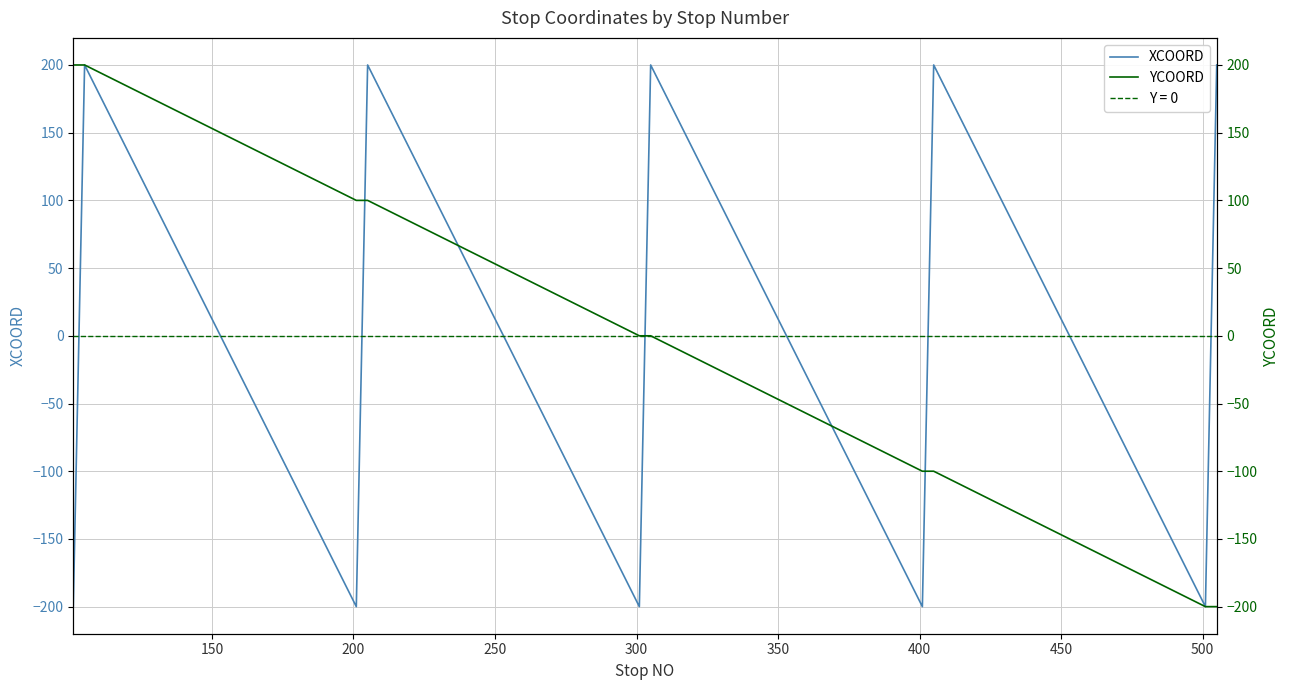

How many positive values does the YCOORD series have?

10